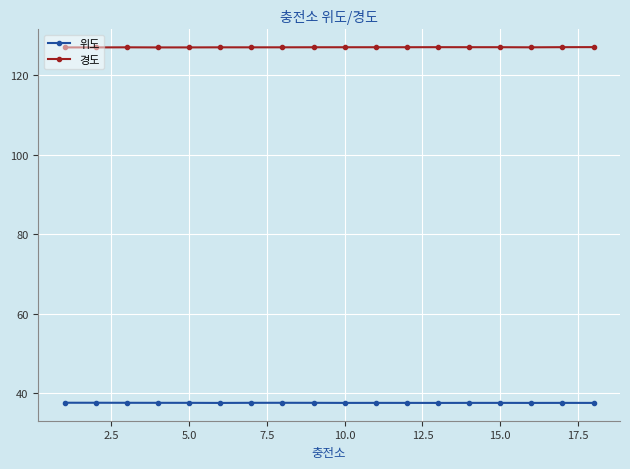

True or false: 위도 and 경도 cross at least once.

False